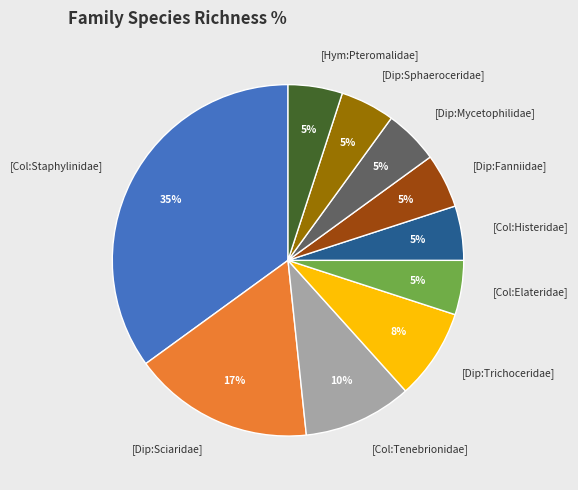

How many slices are in this pie chart?

10